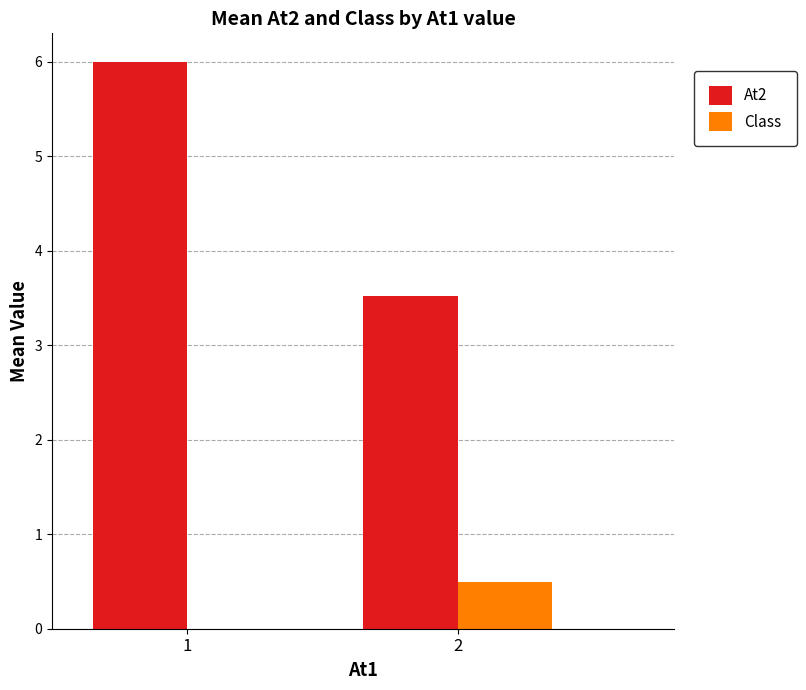

What is the maximum value for Class?

0.5